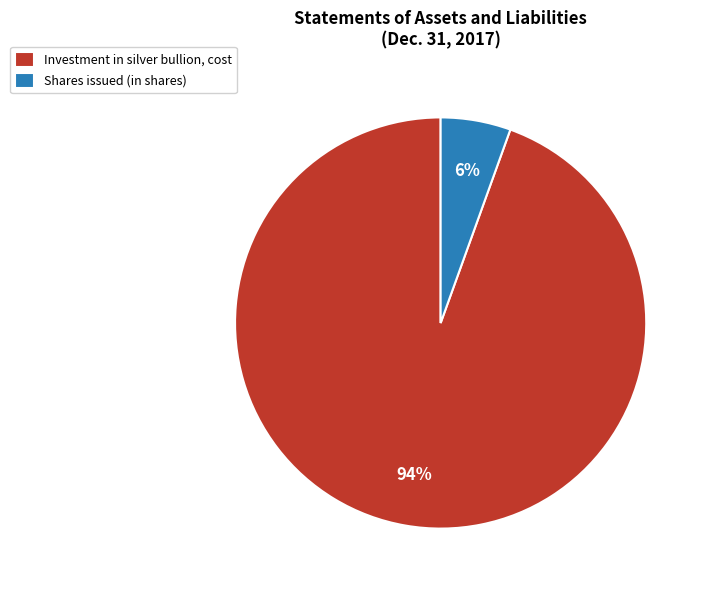

How many segments does this pie chart have?

2